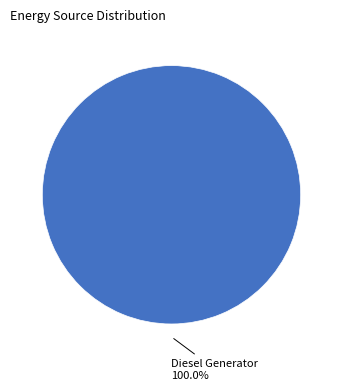

How many slices are in this pie chart?

1